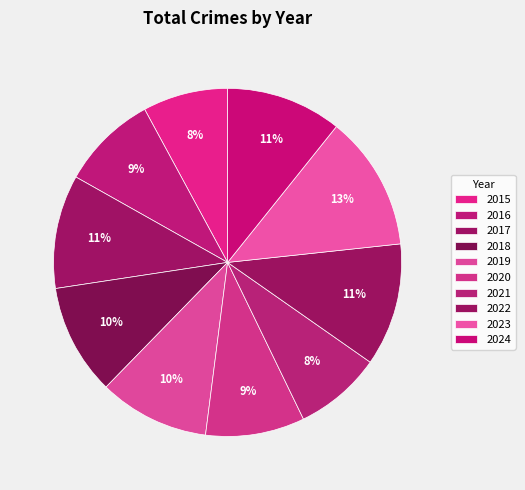

To the nearest percent, what is the difference between the largest and smallest slice percentages?

5%